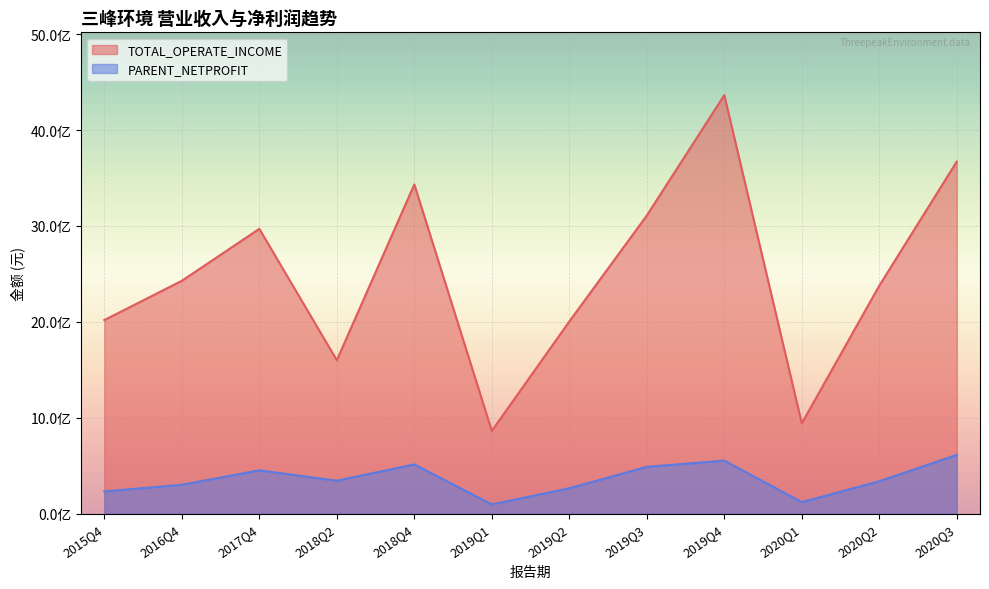

What are all the series names shown in the legend?

TOTAL_OPERATE_INCOME, PARENT_NETPROFIT